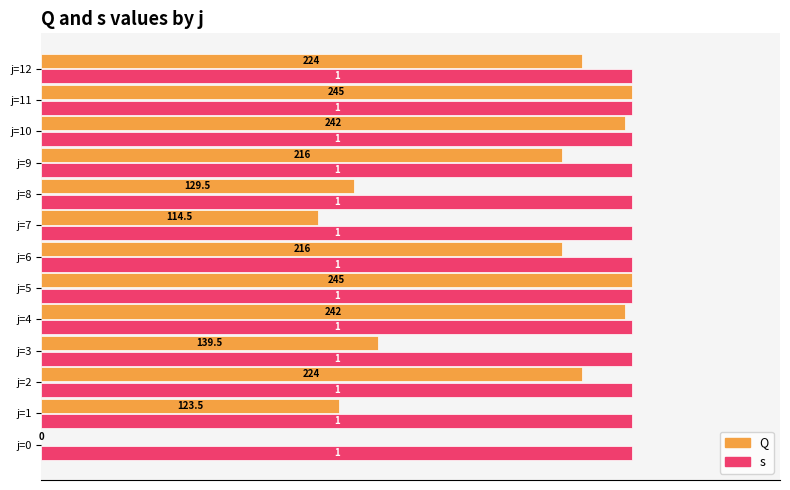

The Q series shows 0.6 at j=2. True or false?

False